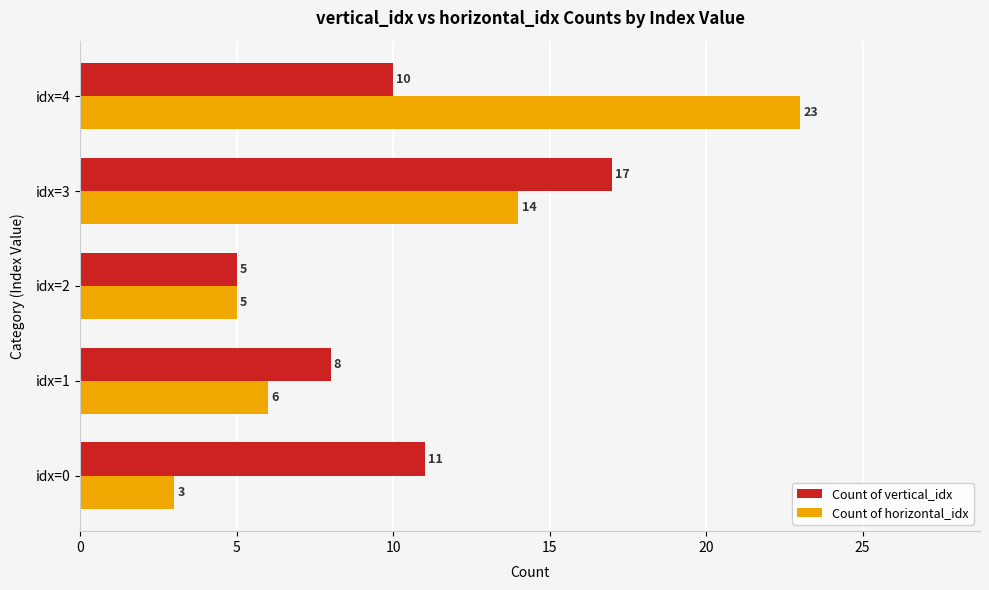

The Count of horizontal_idx series shows 6 at idx=1. True or false?

True